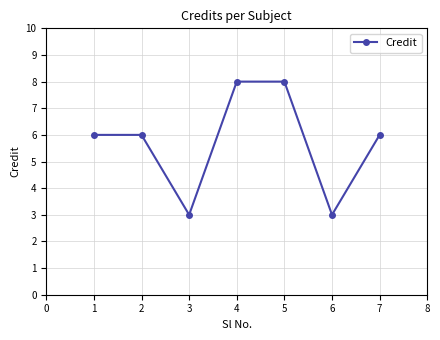

What is the sum of the values at 1 and 4?

14